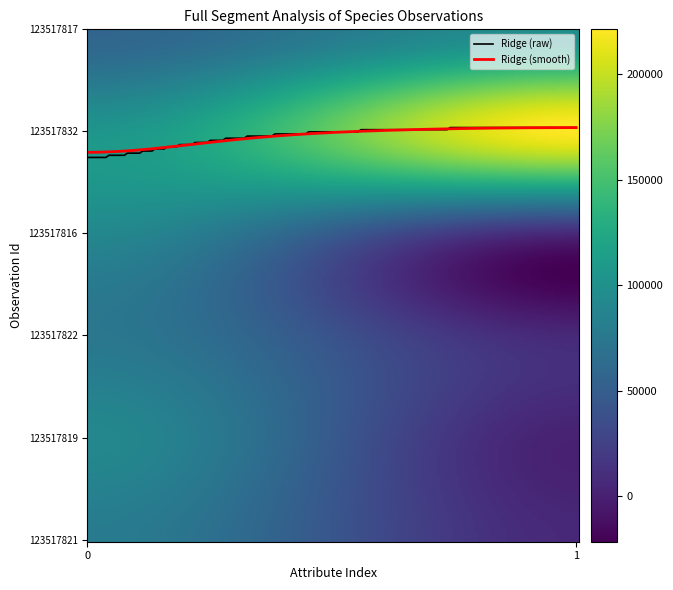

What are all the series names shown in the legend?

Ridge (raw), Ridge (smooth)